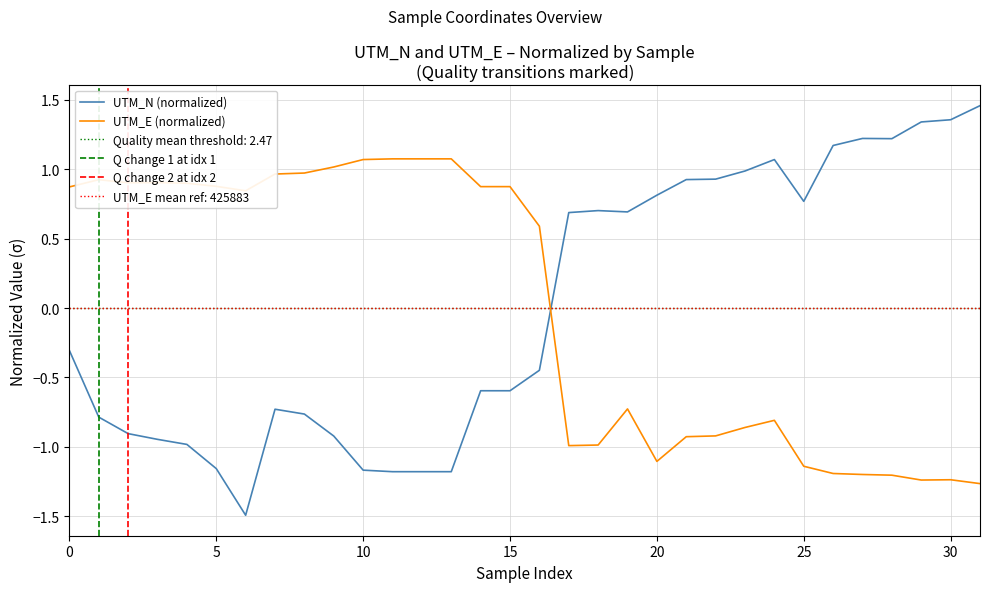

What is the label of the 16th point from the left?

15